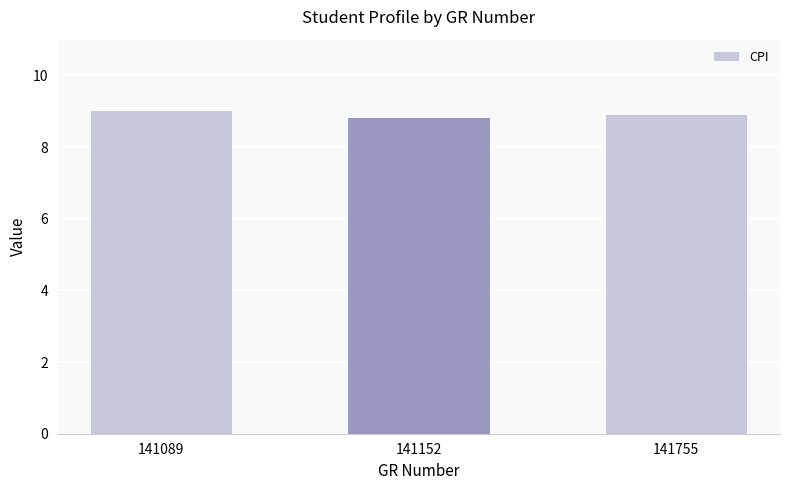

What is the sum of the values at 141152 and 141755?

17.7